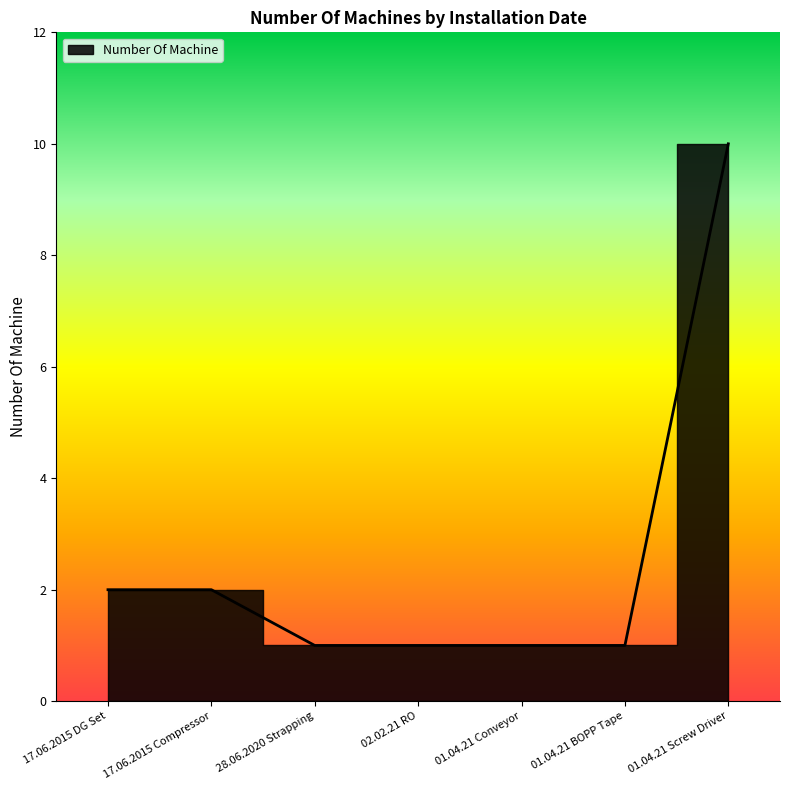

Rank the categories by value from highest to lowest.

01.04.21 Screw Driver, 17.06.2015 DG Set, 17.06.2015 Compressor, 28.06.2020 Strapping, 02.02.21 RO, 01.04.21 Conveyor, 01.04.21 BOPP Tape